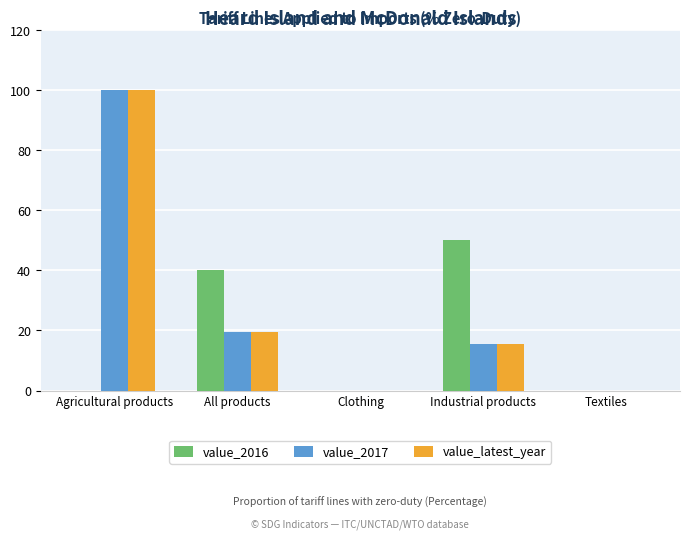

What is the greatest value displayed?

100.0